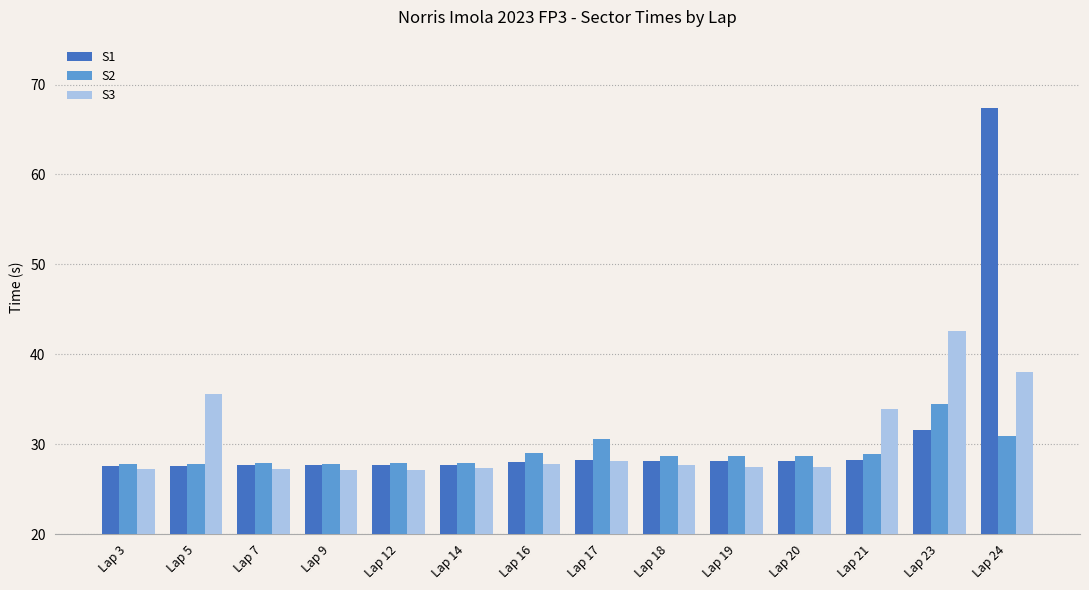

What is the average value of the S3 series?

30.3